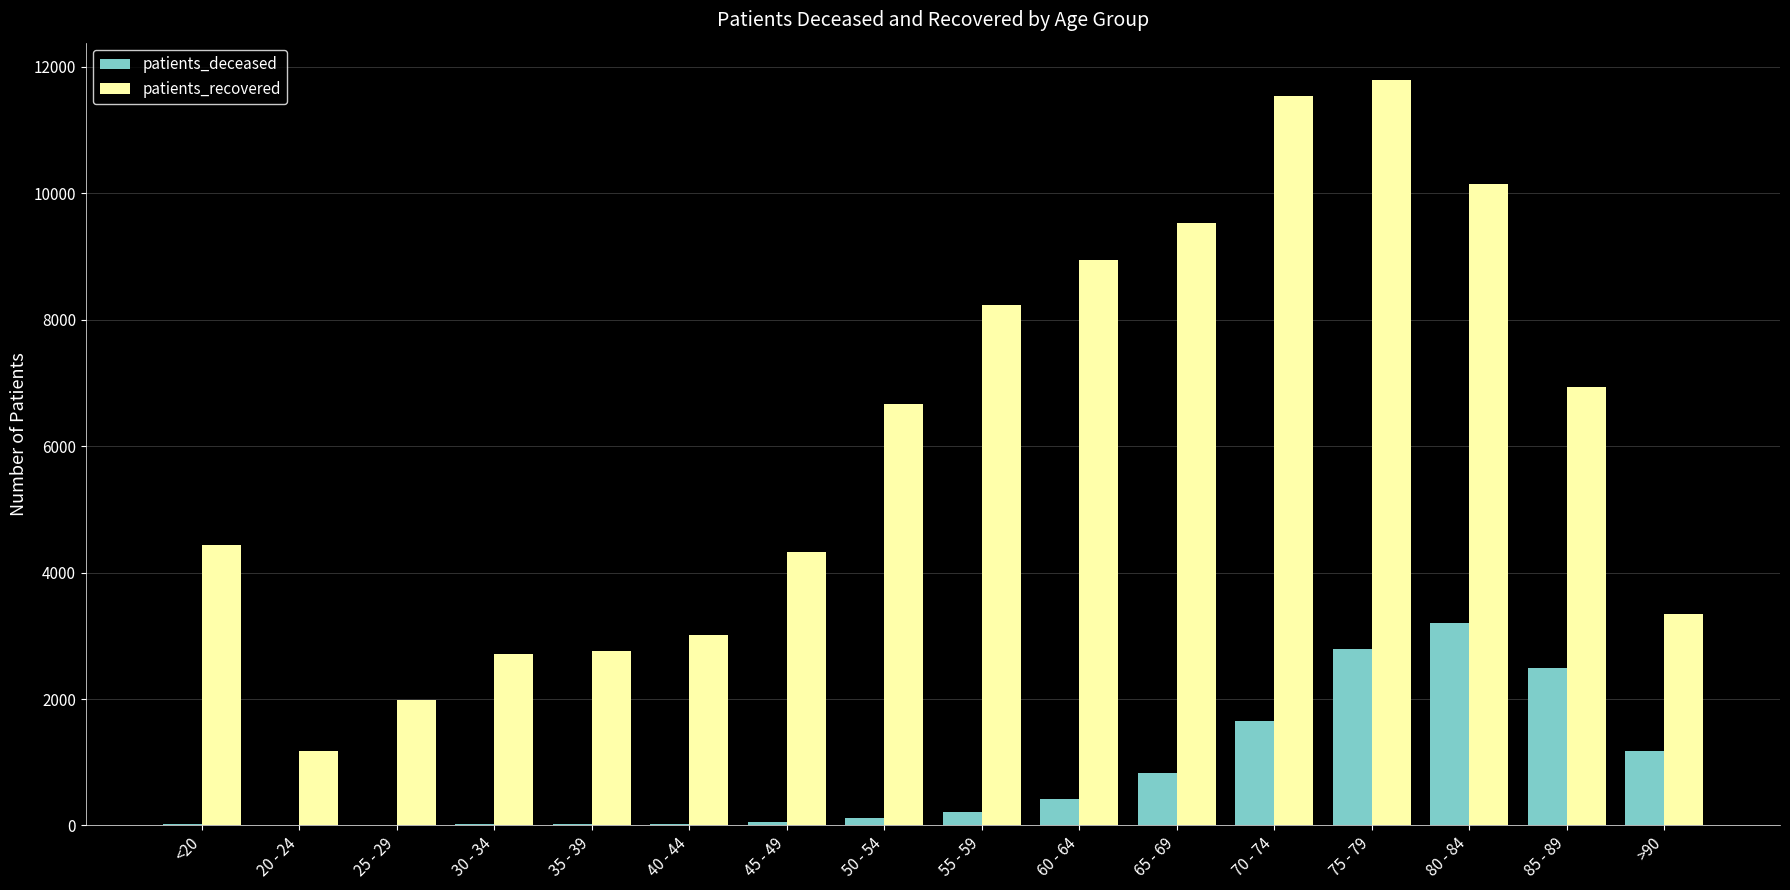

Is the value of patients_recovered at 70 - 74 greater than the value of patients_deceased at 50 - 54?

Yes